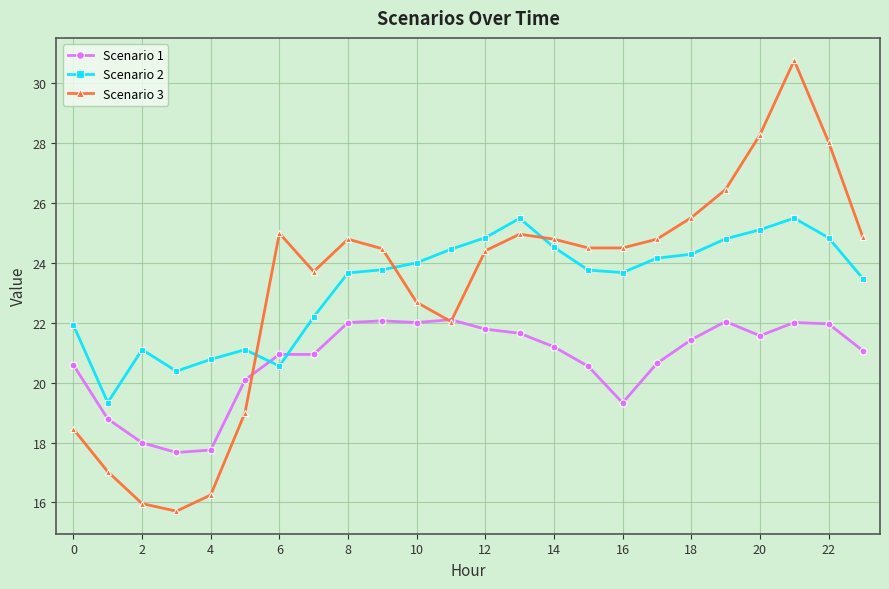

Which series has the largest range (max minus min)?

Scenario 3